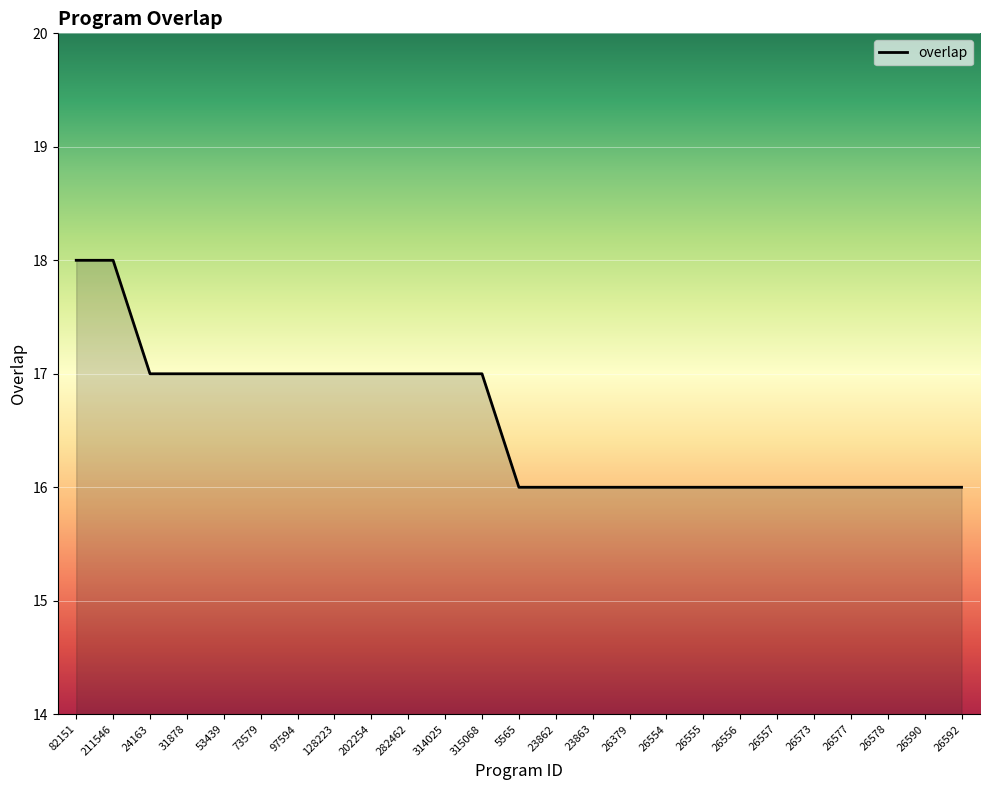

Does the chart have visible grid lines?

Yes